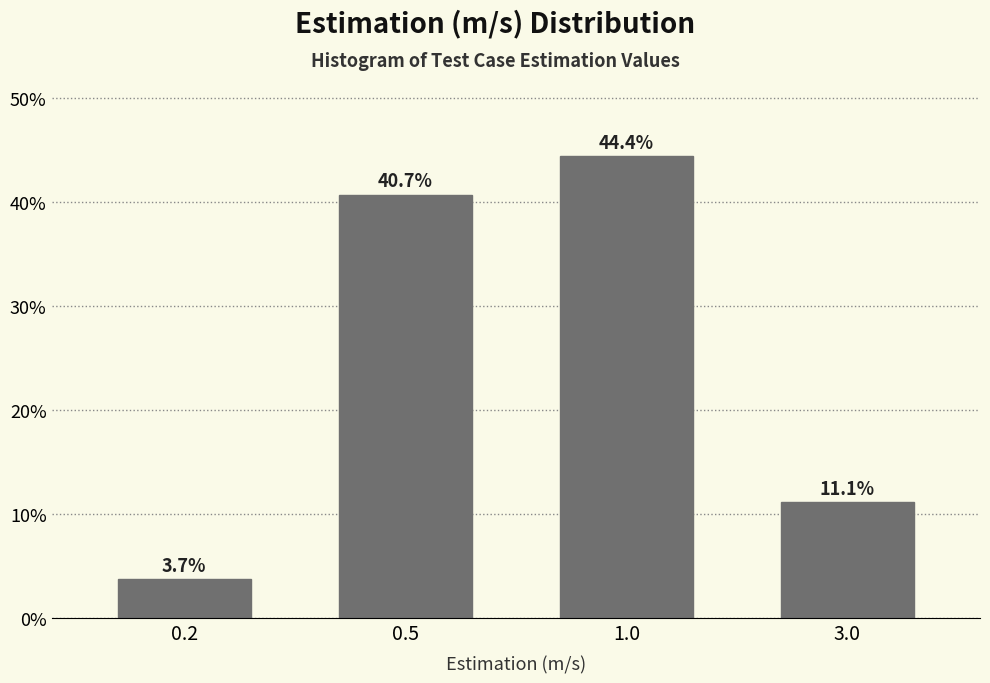

Reading right to left, list all the values displayed in this chart.

11.1	44.4	40.7	3.7